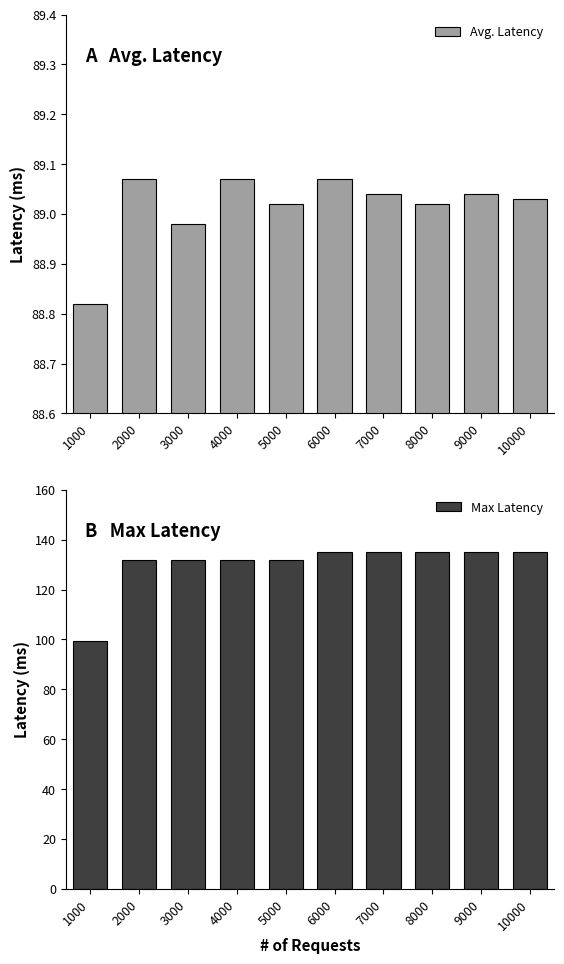

Which series has the widest spread of values?

Max Latency